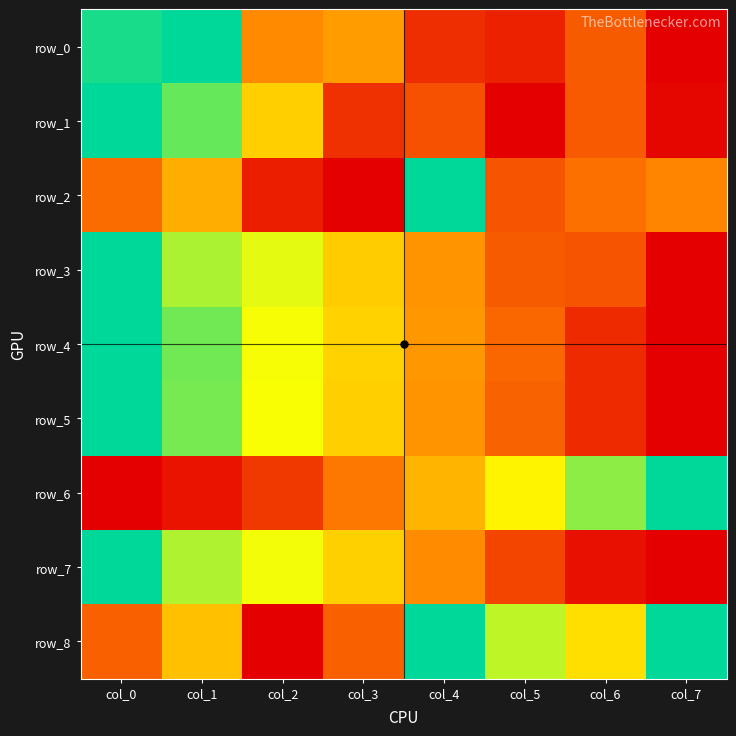

What is the average value of the row_6 series?

0.4